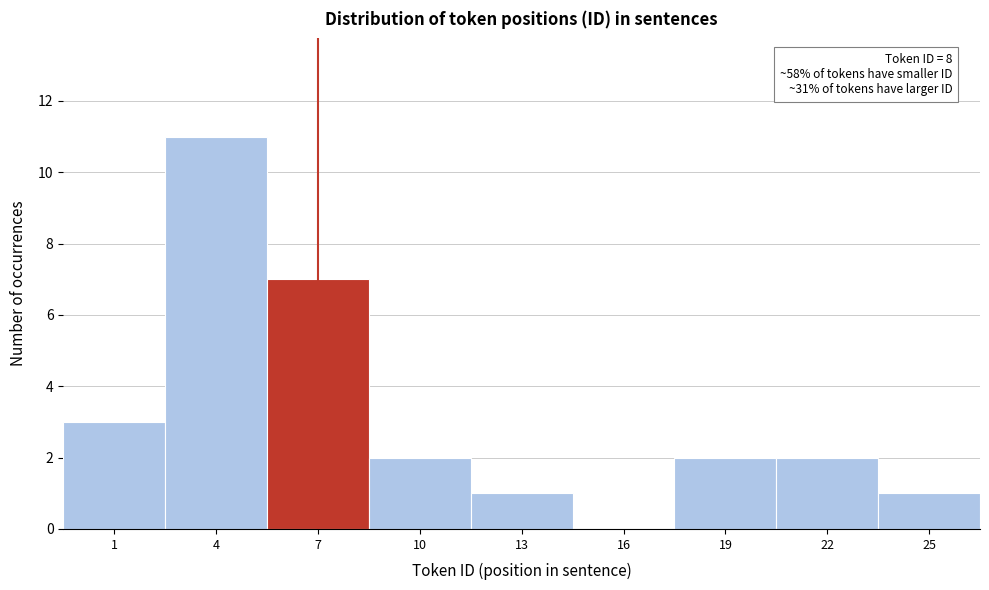

Reading left to right, list all the values displayed in this chart.

1=3	4=11	7=7	10=2	13=1	16=0	19=2	22=2	25=1